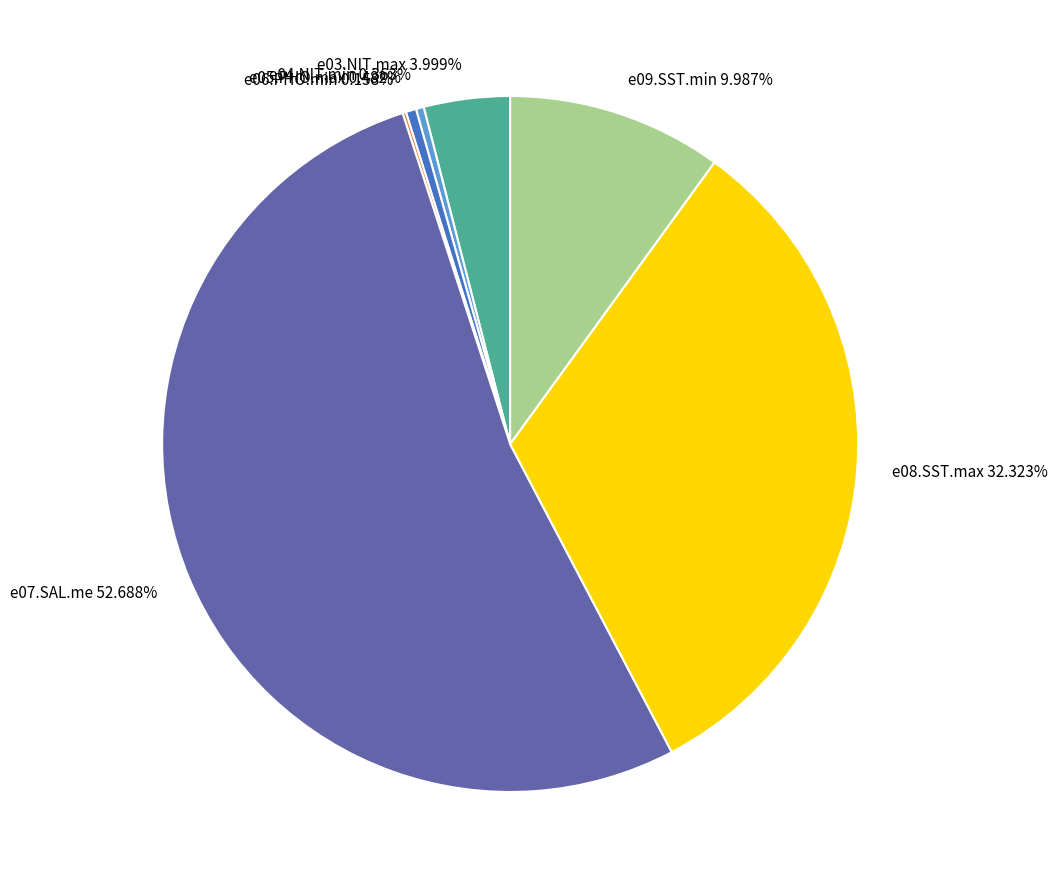

Does any single category account for the majority?

Yes